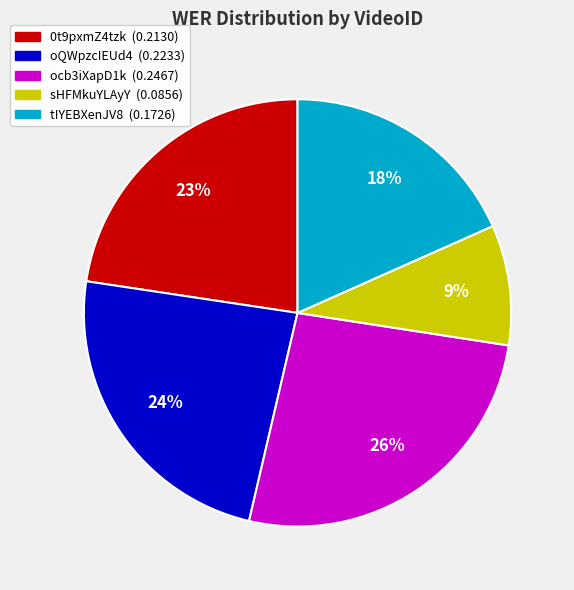

What percentage is the oQWpzcIEUd4 slice, to the nearest percent?

24%